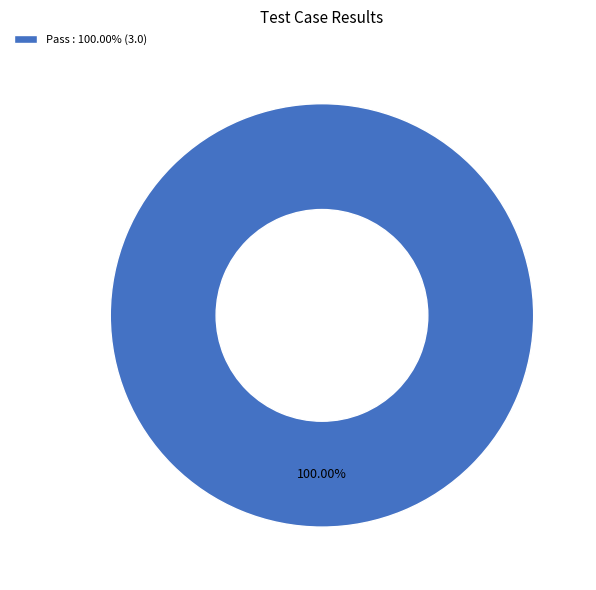

How many segments does this pie chart have?

1